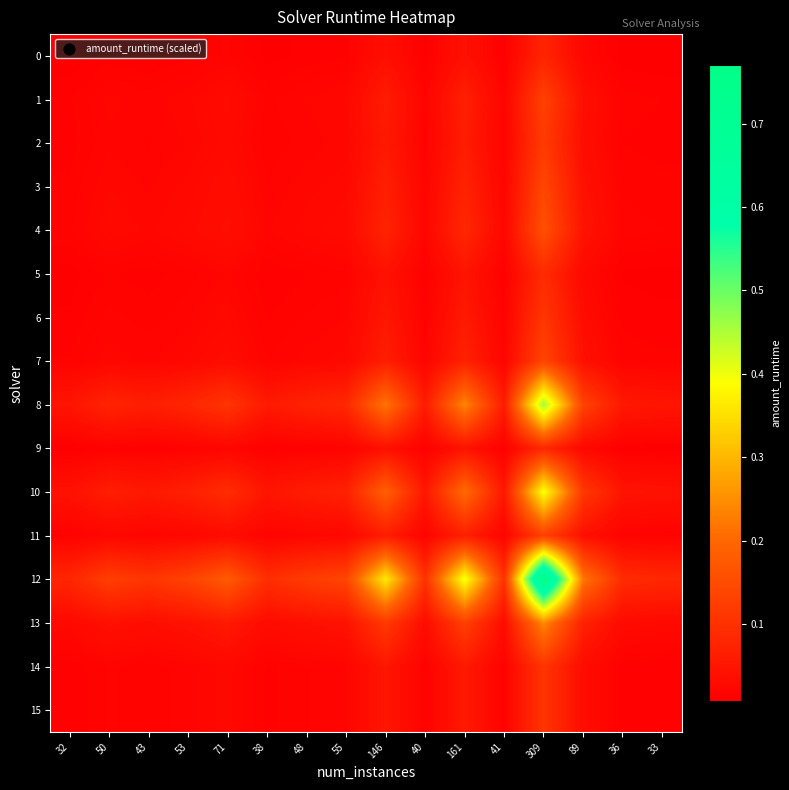

Reading left to right, list all the values displayed in this chart.

0: 32=0.0	50=0.0	43=0.0	53=0.0	71=0.0	38=0.0	48=0.0	55=0.0	146=0.0	40=0.0	161=0.0	41=0.0	309=0.1	89=0.0	36=0.0	33=0.0
1: 32=0.0	50=0.0	43=0.0	53=0.0	71=0.0	38=0.0	48=0.0	55=0.0	146=0.1	40=0.0	161=0.1	41=0.0	309=0.1	89=0.0	36=0.0	33=0.0
2: 32=0.0	50=0.0	43=0.0	53=0.0	71=0.0	38=0.0	48=0.0	55=0.0	146=0.1	40=0.0	161=0.1	41=0.0	309=0.1	89=0.0	36=0.0	33=0.0
3: 32=0.0	50=0.0	43=0.0	53=0.0	71=0.0	38=0.0	48=0.0	55=0.0	146=0.1	40=0.0	161=0.1	41=0.0	309=0.1	89=0.0	36=0.0	33=0.0
4: 32=0.0	50=0.0	43=0.0	53=0.0	71=0.0	38=0.0	48=0.0	55=0.0	146=0.1	40=0.0	161=0.1	41=0.0	309=0.2	89=0.0	36=0.0	33=0.0
5: 32=0.0	50=0.0	43=0.0	53=0.0	71=0.0	38=0.0	48=0.0	55=0.0	146=0.0	40=0.0	161=0.0	41=0.0	309=0.1	89=0.0	36=0.0	33=0.0
6: 32=0.0	50=0.0	43=0.0	53=0.0	71=0.0	38=0.0	48=0.0	55=0.0	146=0.1	40=0.0	161=0.1	41=0.0	309=0.1	89=0.0	36=0.0	33=0.0
7: 32=0.0	50=0.0	43=0.0	53=0.0	71=0.0	38=0.0	48=0.0	55=0.0	146=0.1	40=0.0	161=0.1	41=0.0	309=0.1	89=0.0	36=0.0	33=0.0
8: 32=0.0	50=0.1	43=0.1	53=0.1	71=0.1	38=0.1	48=0.1	55=0.1	146=0.2	40=0.1	161=0.2	41=0.1	309=0.5	89=0.1	36=0.1	33=0.0
9: 32=0.0	50=0.0	43=0.0	53=0.0	71=0.0	38=0.0	48=0.0	55=0.0	146=0.0	40=0.0	161=0.0	41=0.0	309=0.1	89=0.0	36=0.0	33=0.0
10: 32=0.0	50=0.1	43=0.1	53=0.1	71=0.1	38=0.0	48=0.1	55=0.1	146=0.2	40=0.1	161=0.2	41=0.1	309=0.4	89=0.1	36=0.0	33=0.0
11: 32=0.0	50=0.0	43=0.0	53=0.0	71=0.0	38=0.0	48=0.0	55=0.0	146=0.1	40=0.0	161=0.1	41=0.0	309=0.1	89=0.0	36=0.0	33=0.0
12: 32=0.1	50=0.1	43=0.1	53=0.1	71=0.2	38=0.1	48=0.1	55=0.1	146=0.4	40=0.1	161=0.4	41=0.1	309=0.8	89=0.2	36=0.1	33=0.1
13: 32=0.0	50=0.0	43=0.0	53=0.0	71=0.1	38=0.0	48=0.0	55=0.0	146=0.1	40=0.0	161=0.1	41=0.0	309=0.2	89=0.1	36=0.0	33=0.0
14: 32=0.0	50=0.0	43=0.0	53=0.0	71=0.0	38=0.0	48=0.0	55=0.0	146=0.1	40=0.0	161=0.1	41=0.0	309=0.1	89=0.0	36=0.0	33=0.0
15: 32=0.0	50=0.0	43=0.0	53=0.0	71=0.0	38=0.0	48=0.0	55=0.0	146=0.1	40=0.0	161=0.1	41=0.0	309=0.1	89=0.0	36=0.0	33=0.0